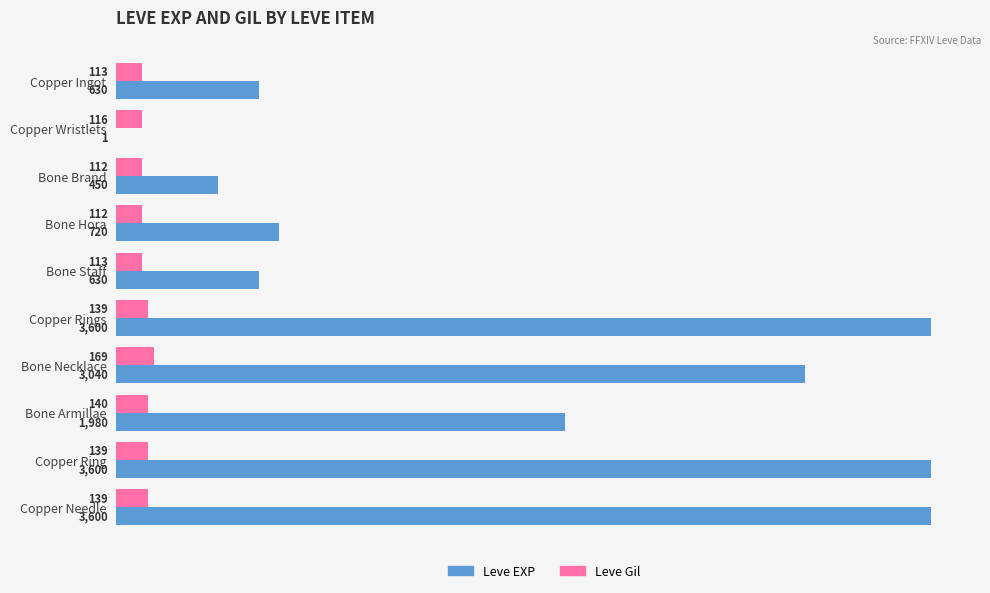

The value of Leve Gil at Copper Ingot is 113. True or false?

True